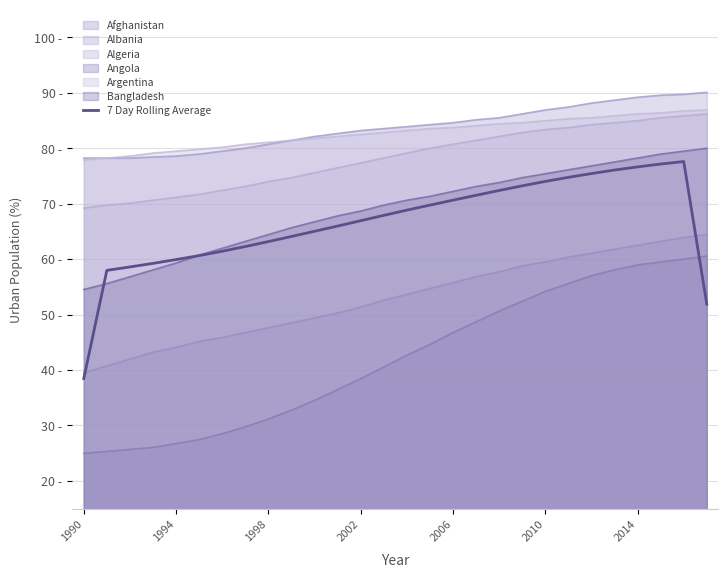

What value does the data have at 9?

64.1